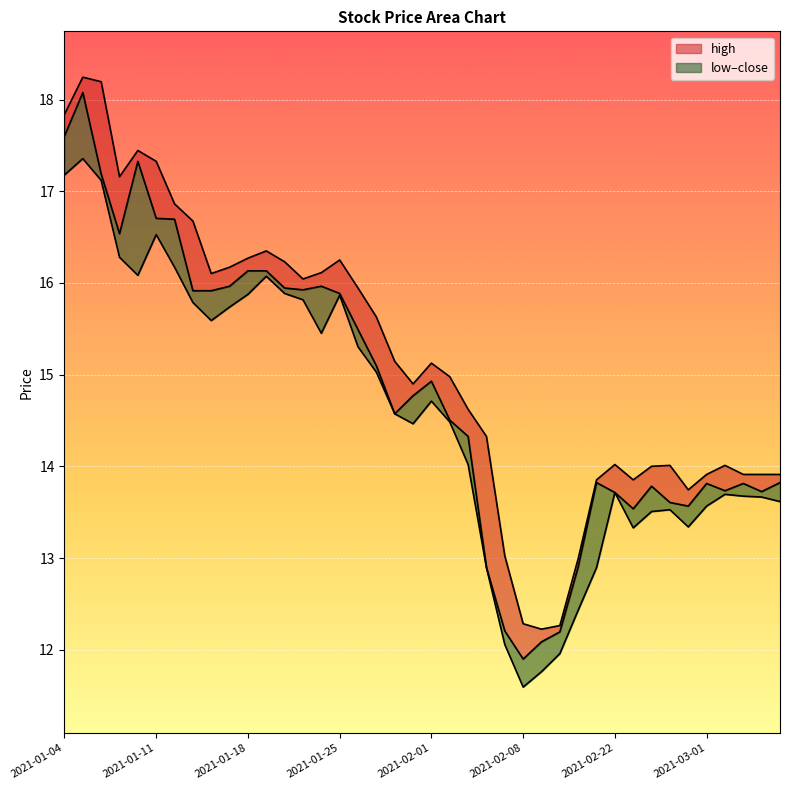

Rank the categories by low value from lowest to highest.

2021-02-08, 2021-02-09, 2021-02-10, 2021-02-05, 2021-02-18, 2021-02-04, 2021-02-19, 2021-02-23, 2021-02-26, 2021-02-24, 2021-02-25, 2021-03-01, 2021-03-05, 2021-03-04, 2021-03-03, 2021-03-02, 2021-02-22, 2021-02-03, 2021-01-29, 2021-02-02, 2021-01-28, 2021-02-01, 2021-01-27, 2021-01-26, 2021-01-22, 2021-01-14, 2021-01-15, 2021-01-13, 2021-01-21, 2021-01-25, 2021-01-18, 2021-01-20, 2021-01-19, 2021-01-08, 2021-01-12, 2021-01-07, 2021-01-11, 2021-01-06, 2021-01-04, 2021-01-05